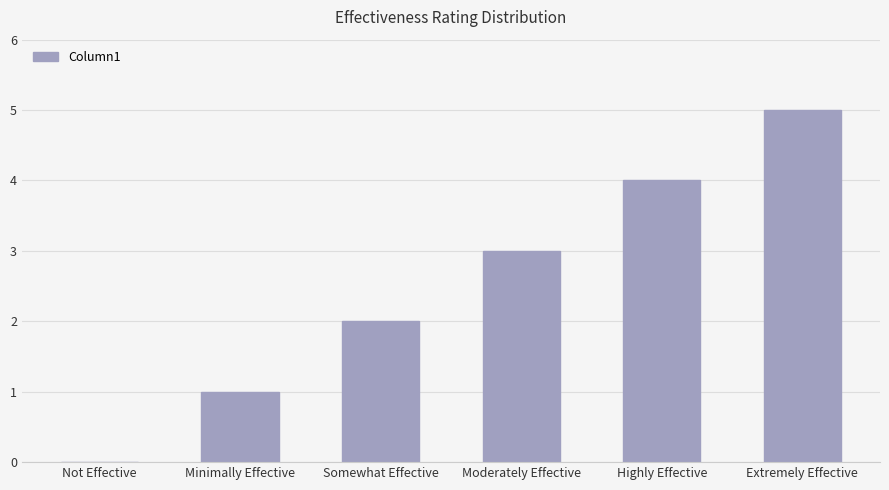

Which category has the highest value across all series?

Extremely Effective